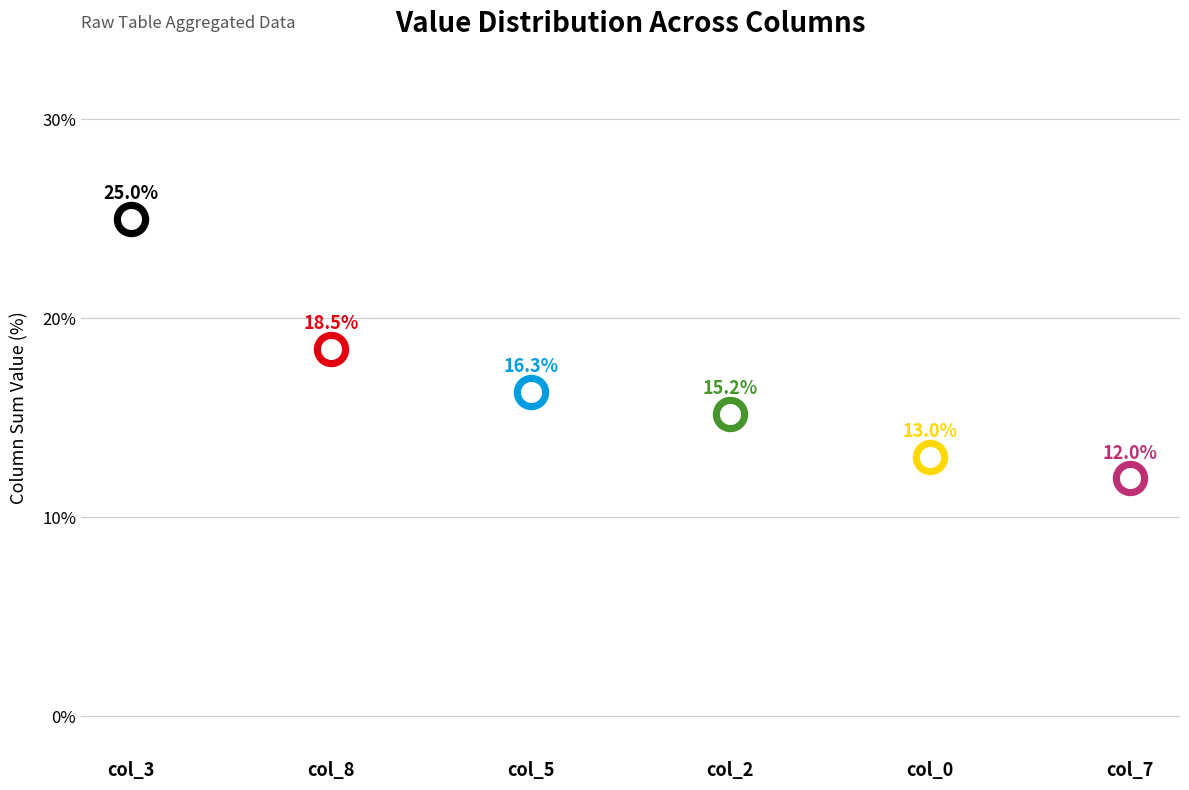

Which series has the largest Y range (max minus min)?

col_3